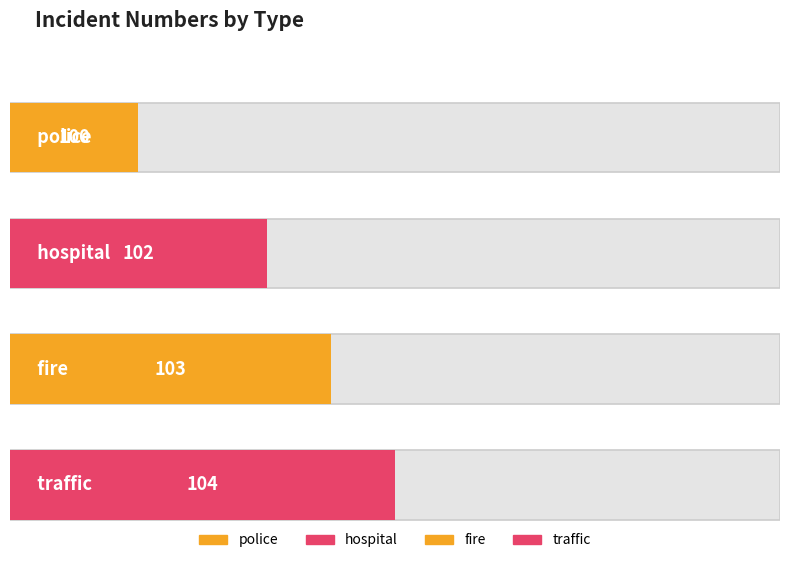

What is the change in value from police to traffic?

+4